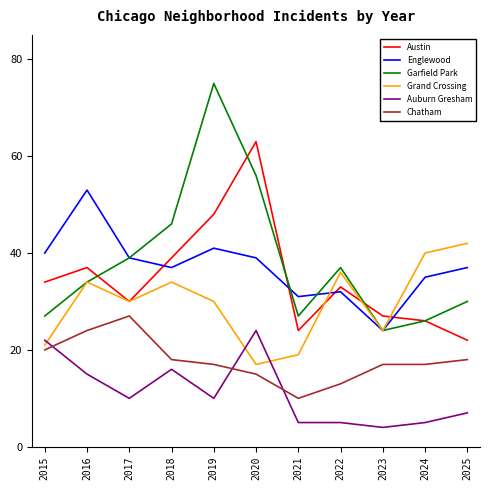

At which label does Chatham reach its minimum?

2021